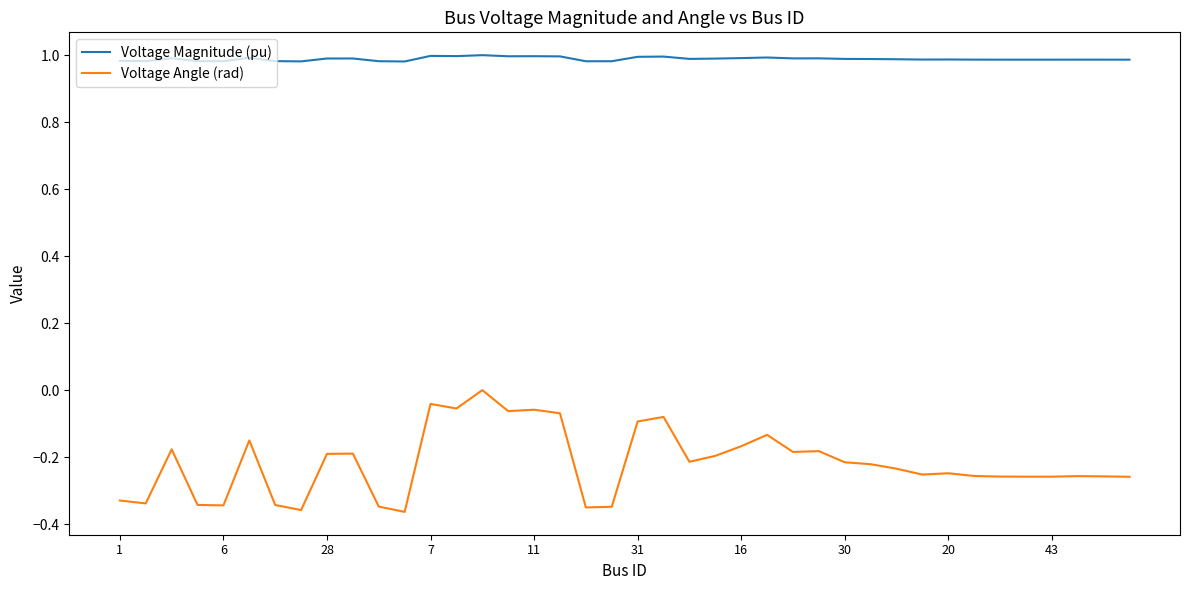

What is the difference between the maximum and minimum values in the Voltage Angle (rad) series?

0.4